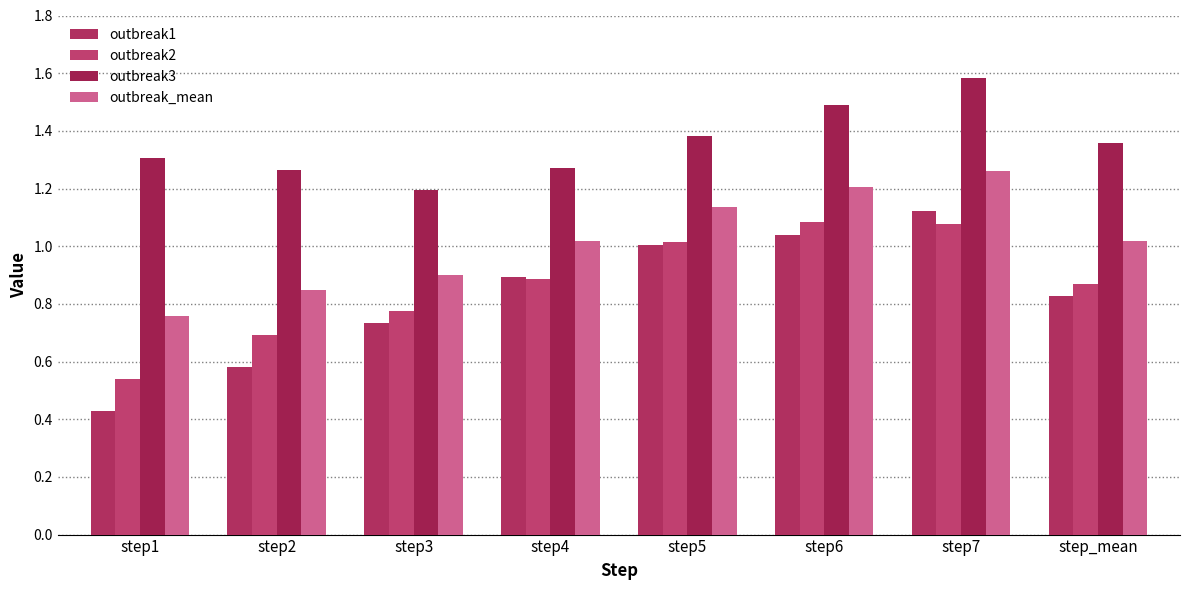

Count the number of categories in the chart.

8